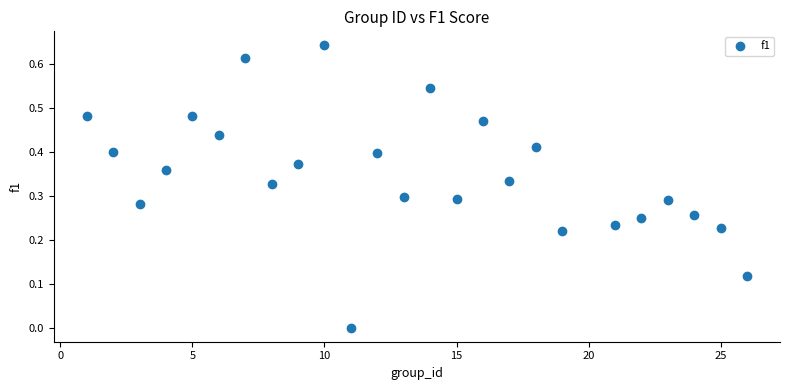

What is the range of X values (max minus min)?

25.0